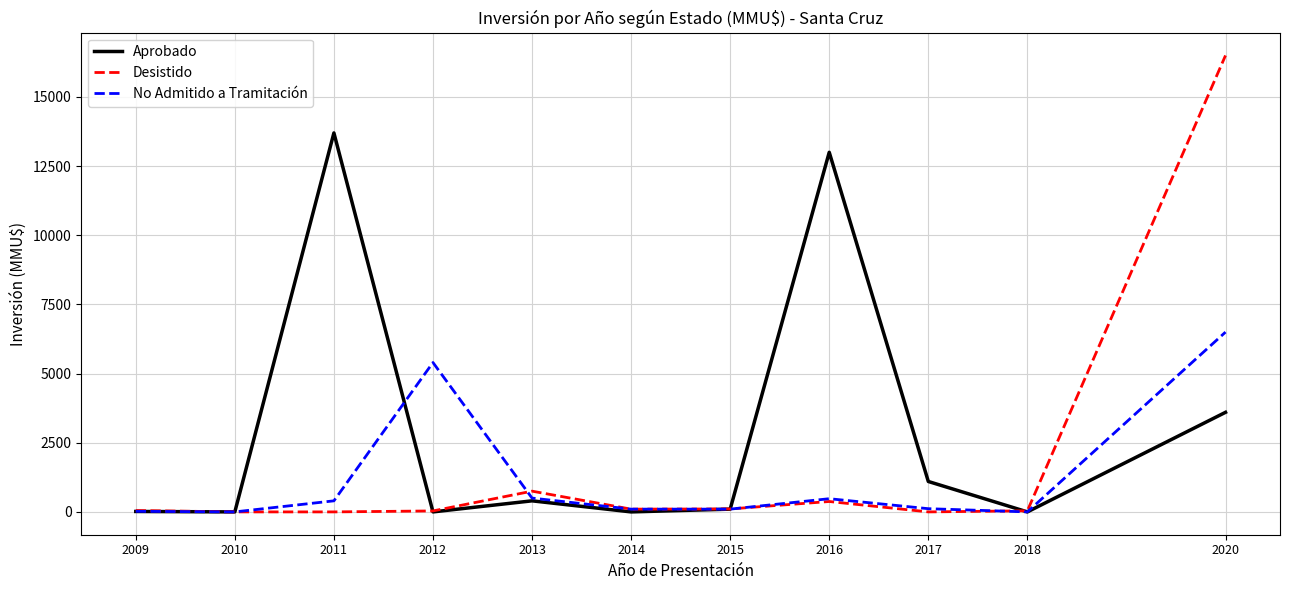

True or false: Aprobado has more than 2 interior local peaks.

True